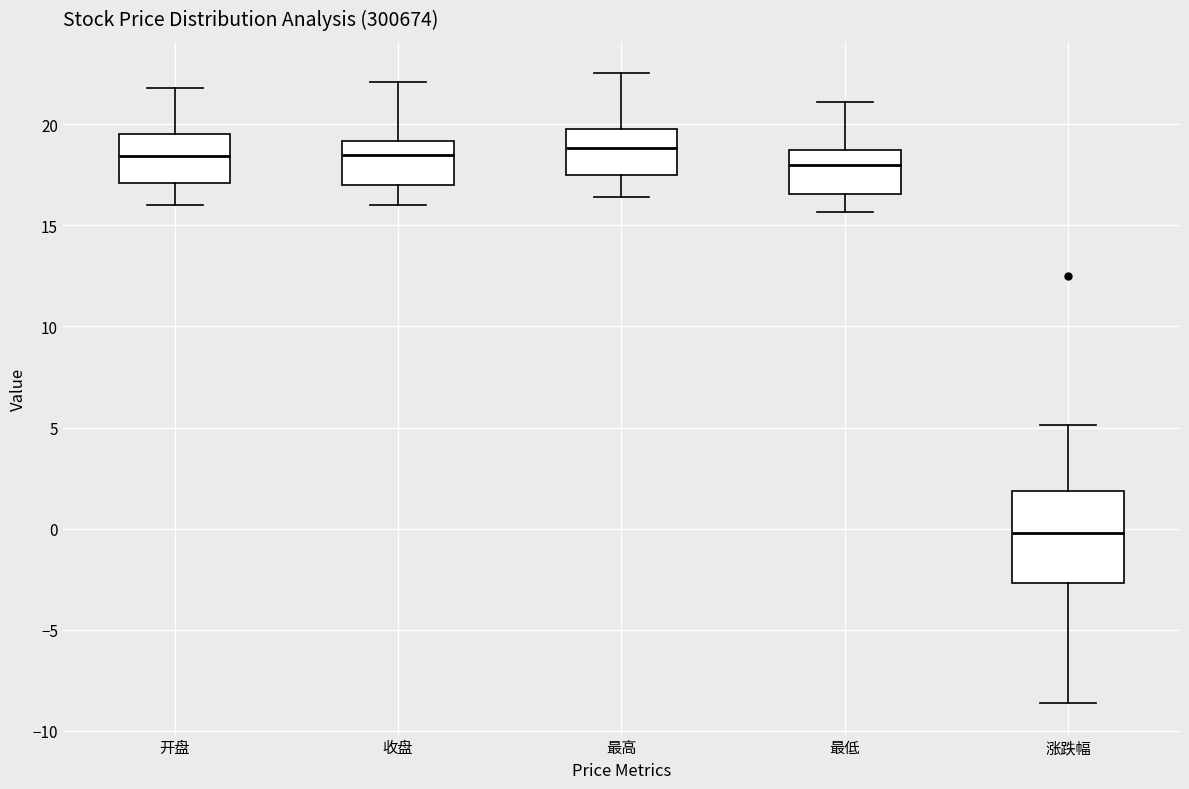

Reading left to right, transcribe this box plot: for each box, give where its median line is, the range the box spans, and where its two whiskers end, as read against the y-axis. The values are not printed on the chart, so give them approximately, as read against the axis.

开盘: median 18.5, box 17.0 to 19.5, whiskers 16.0 to 22.0
收盘: median 18.5, box 17.0 to 19.0, whiskers 16.0 to 22.0
最高: median 19.0, box 17.5 to 20.0, whiskers 16.5 to 22.5
最低: median 18.0, box 16.5 to 18.5, whiskers 15.5 to 21.0
涨跌幅: median 0.0, box -2.5 to 2.0, whiskers -8.5 to 5.0